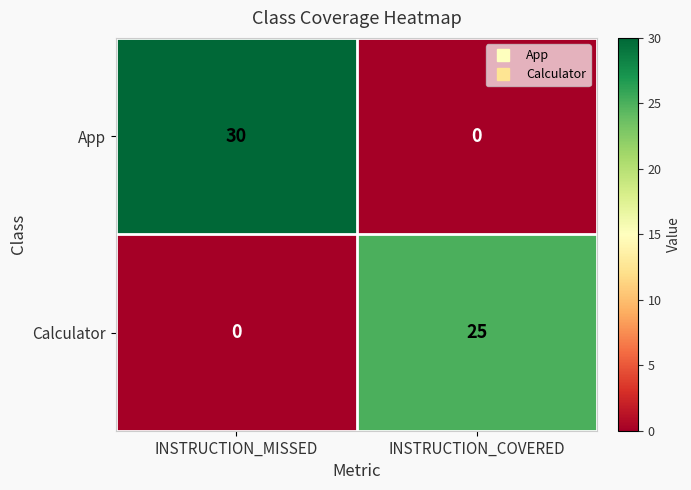

What is the sum of all Calculator values?

25